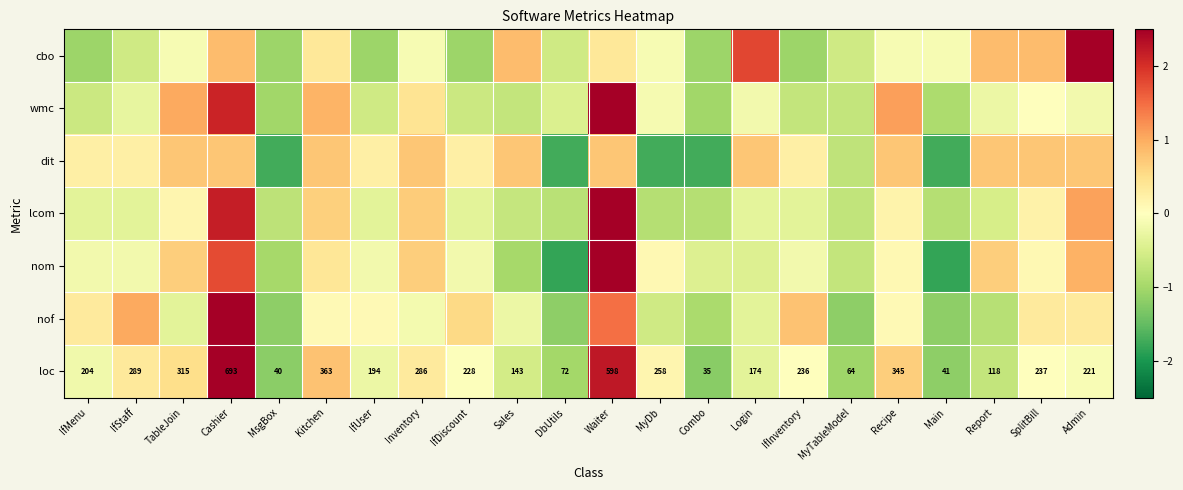

What is the spread (max minus min) of values at MsgBox?

1.0